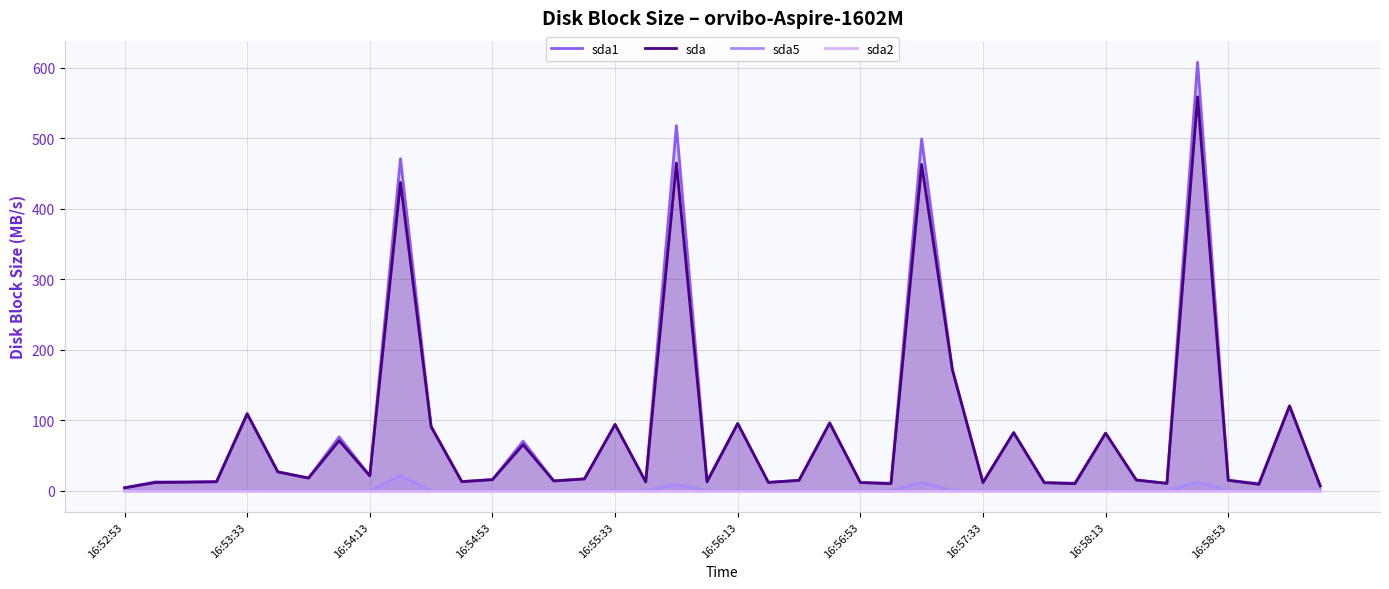

What is the difference between the maximum and minimum values in the sda series?

554.8